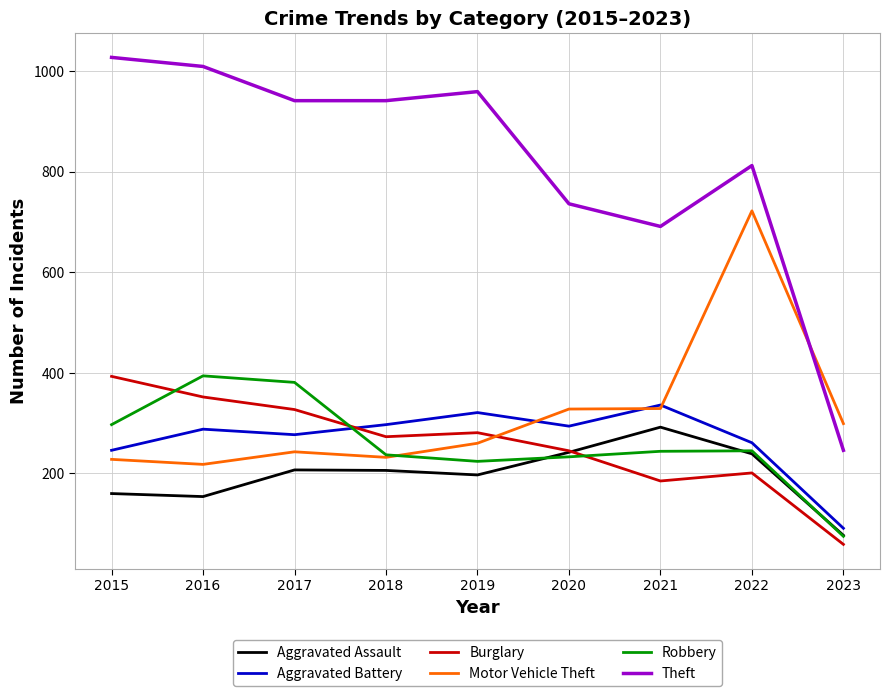

What is the average value of the Aggravated Assault series?

197